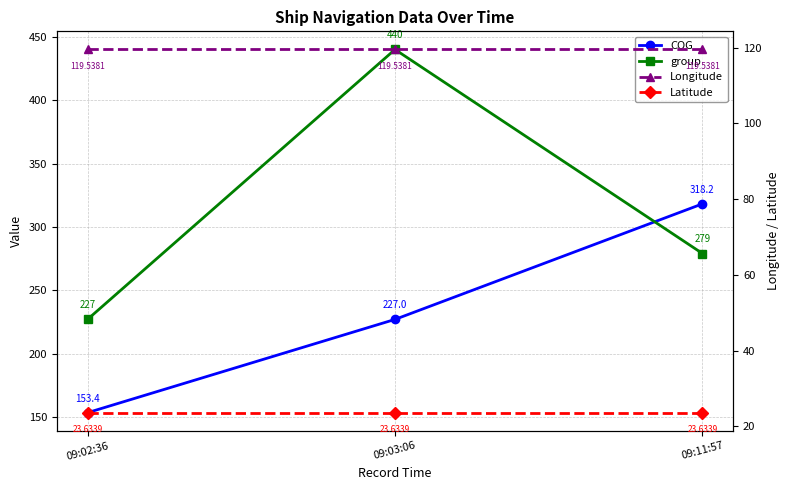

What is the average value of the Latitude series?

23.6